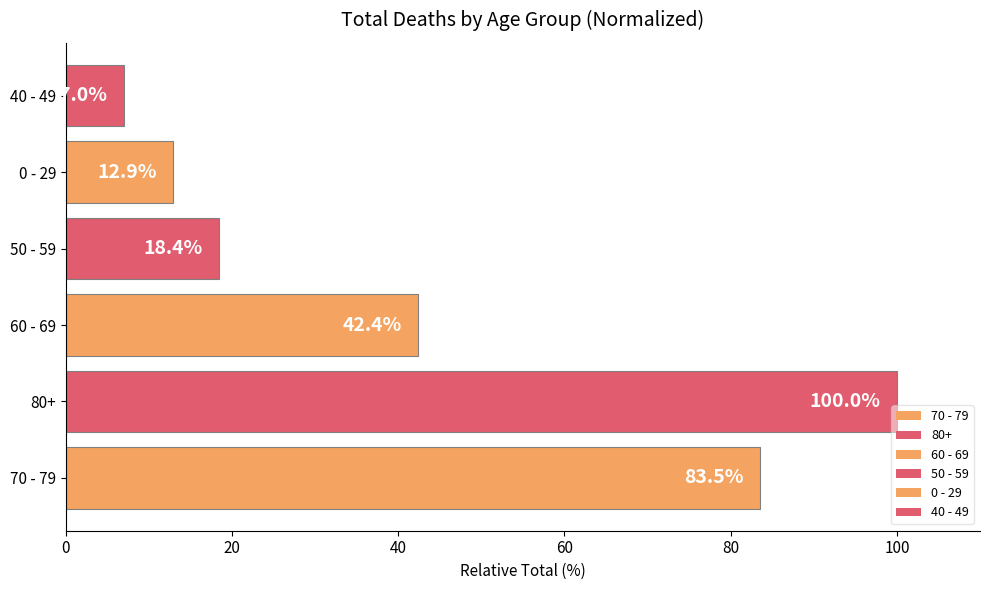

What is the sum of the values at 70 - 79 and 40 - 49?

90.5